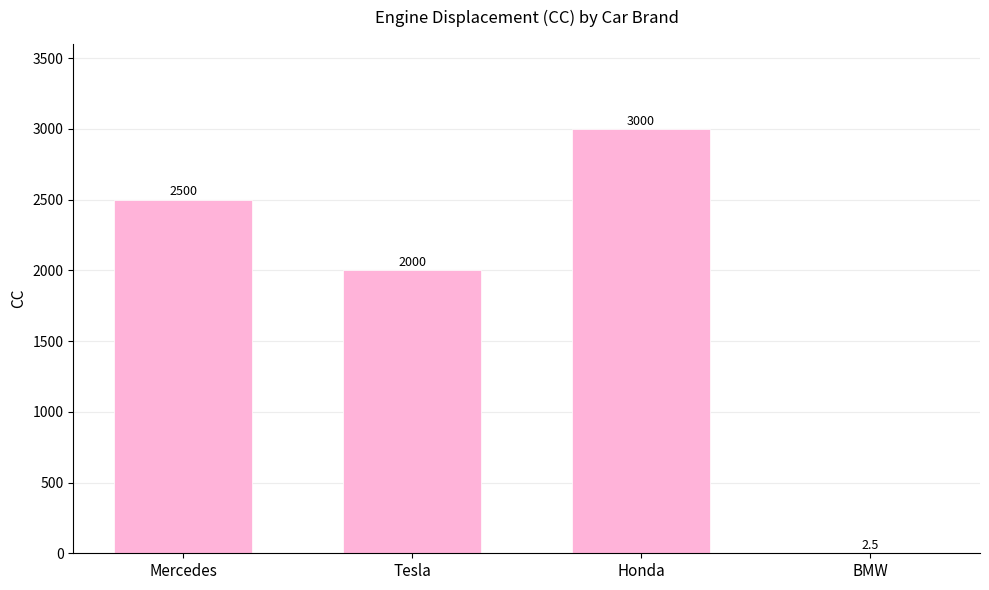

Which category has the highest value across all series?

Honda